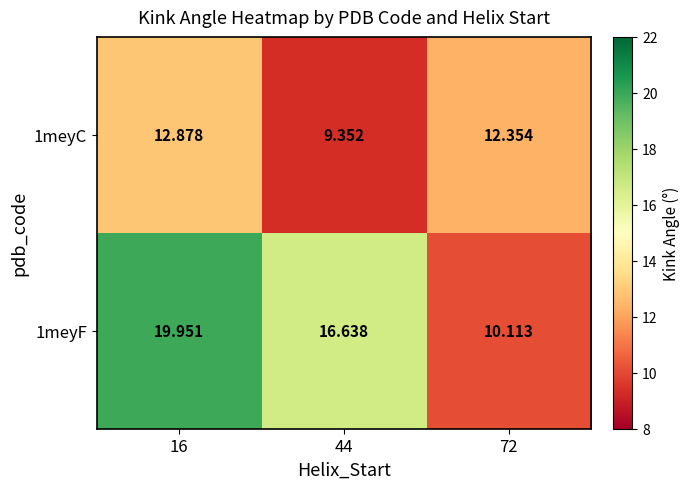

Is the value of 1meyF at 44 greater than the value of 1meyC at 16?

Yes